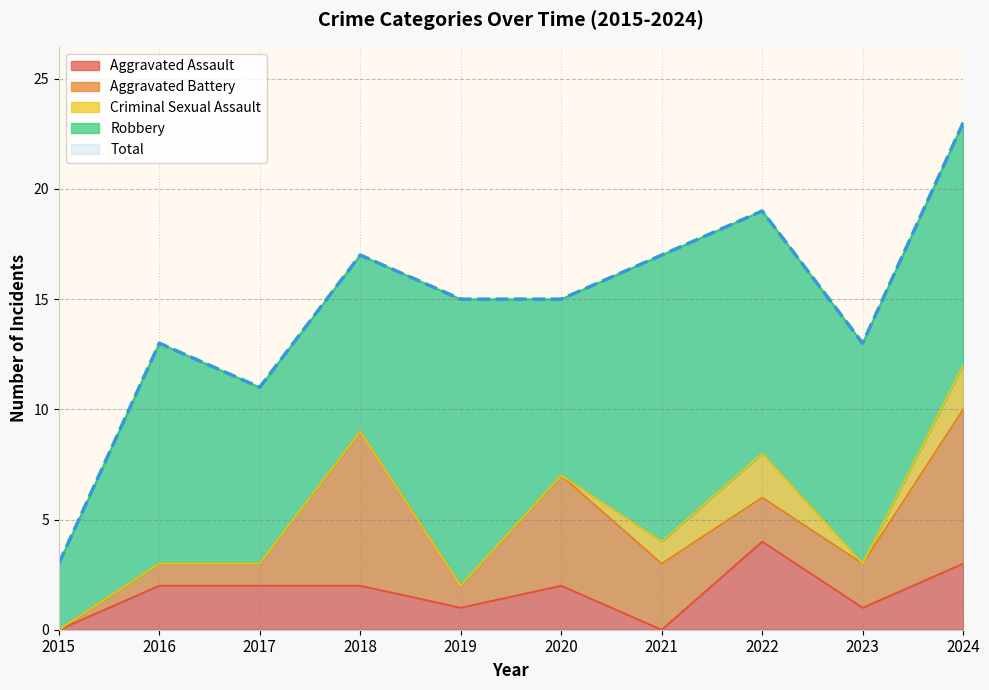

At which label is Aggravated Assault closest to 2?

2016